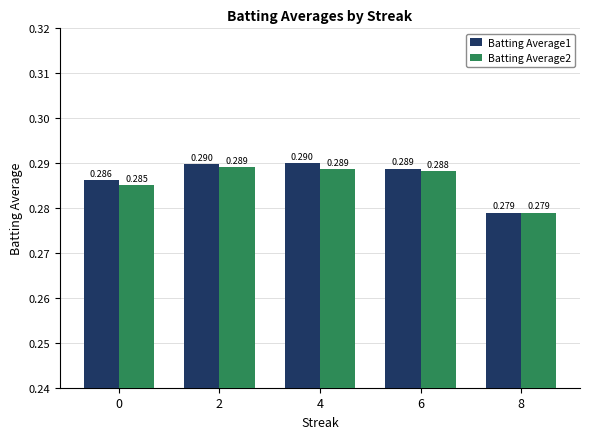

Which series has the largest total across all categories?

Batting Average1